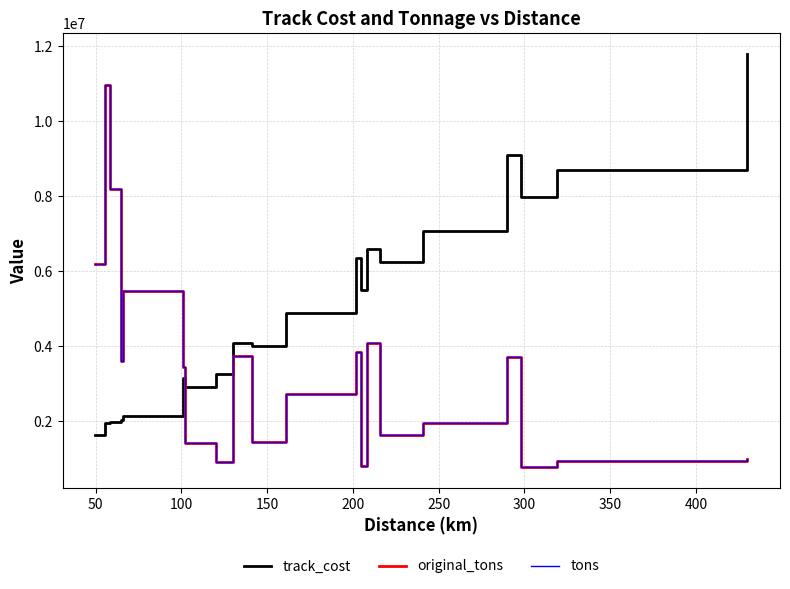

List the series in order of their peak value, lowest first.

original_tons, tons, track_cost